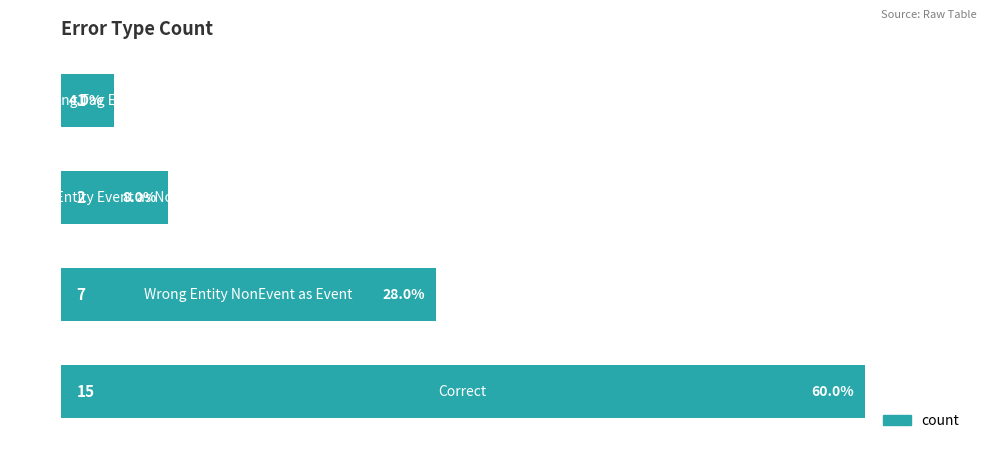

What is the average value?

6